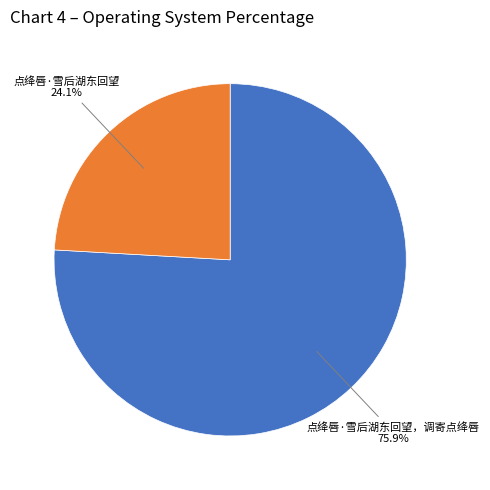

Combined, do 点绛唇·雪后湖东回望，调寄点绛唇 and 点绛唇·雪后湖东回望 account for over 50%?

Yes